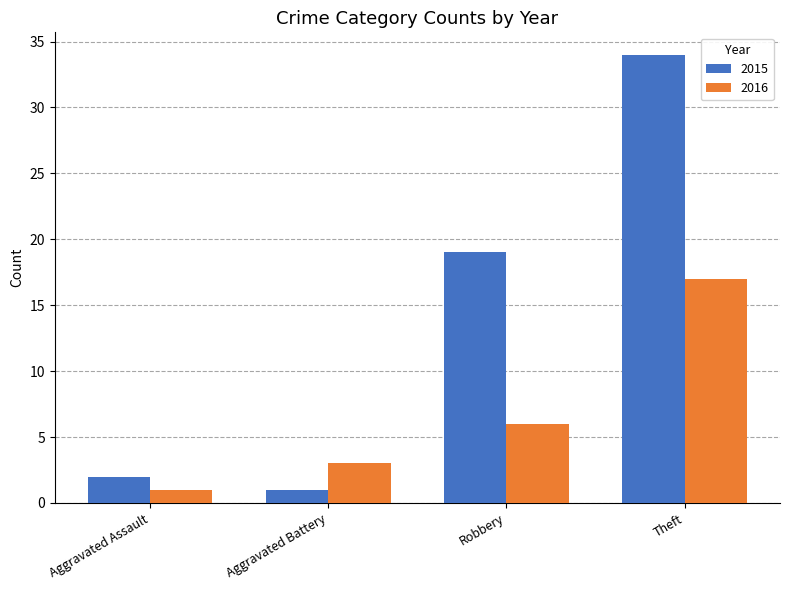

Rank the series by their maximum value, from lowest to highest.

2016, 2015